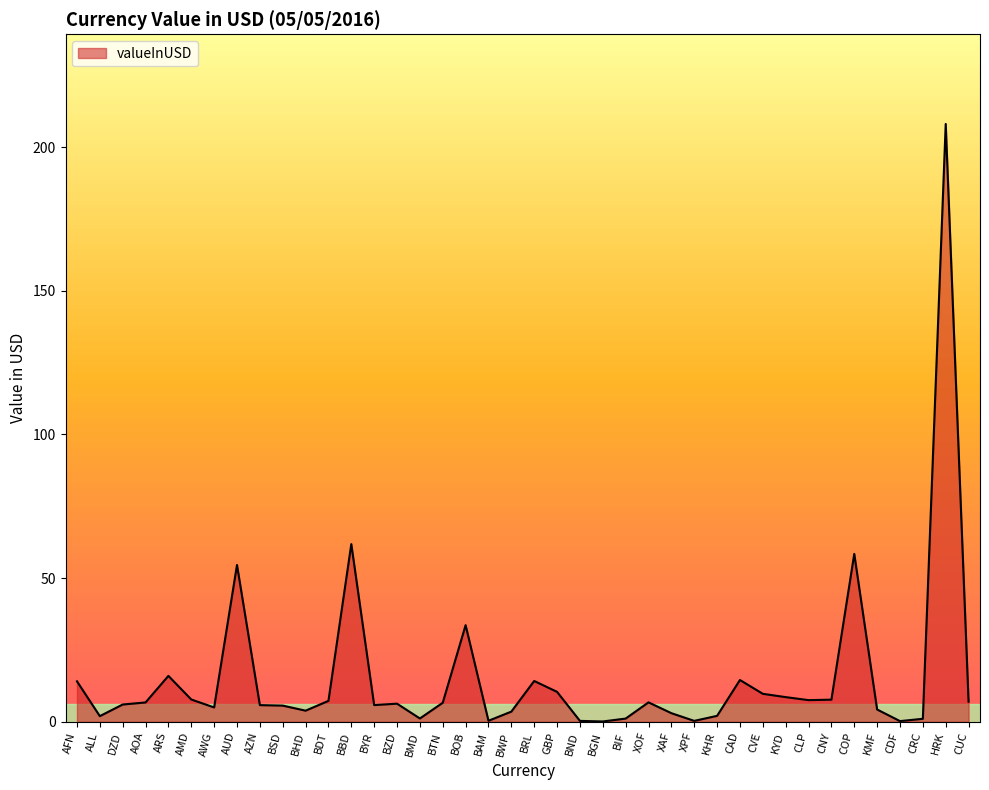

What position from the right is AOA?

37